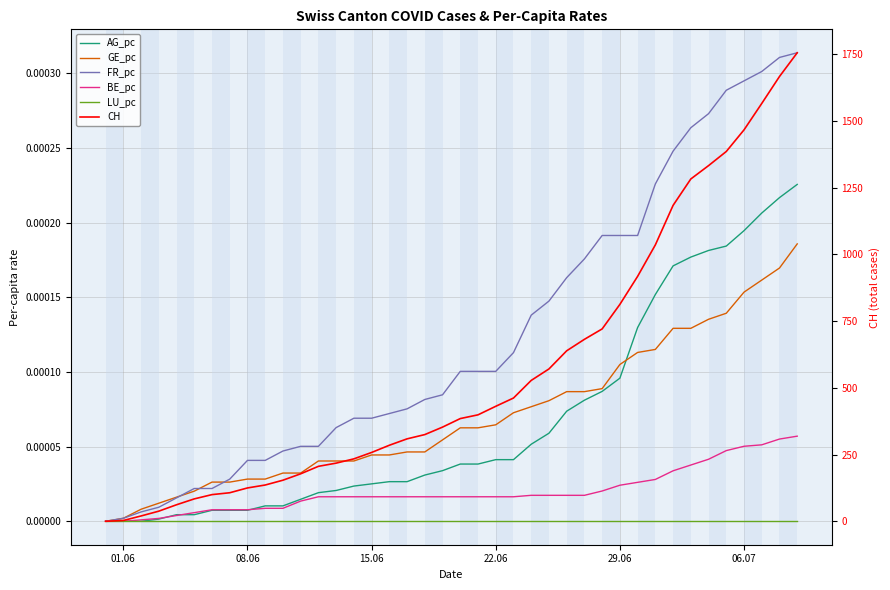

True or false: LU_pc and BE_pc cross at least once.

False